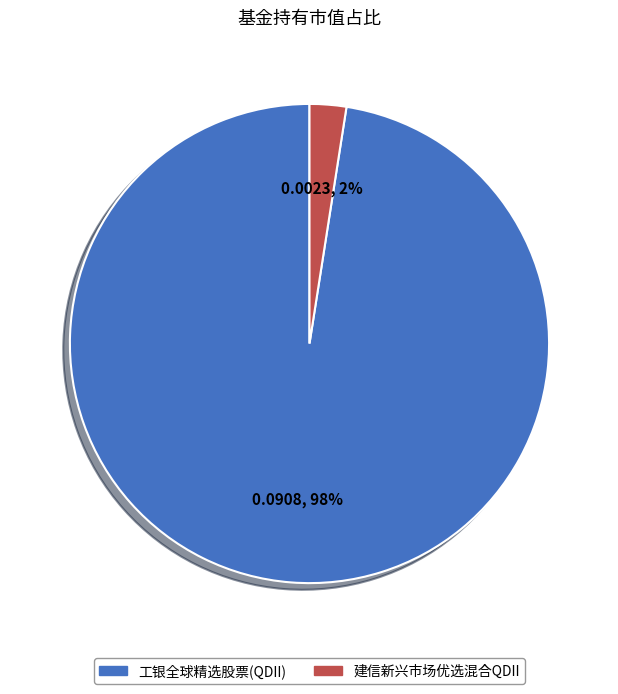

What is the smallest slice in the pie chart?

建信新兴市场优选混合QDII